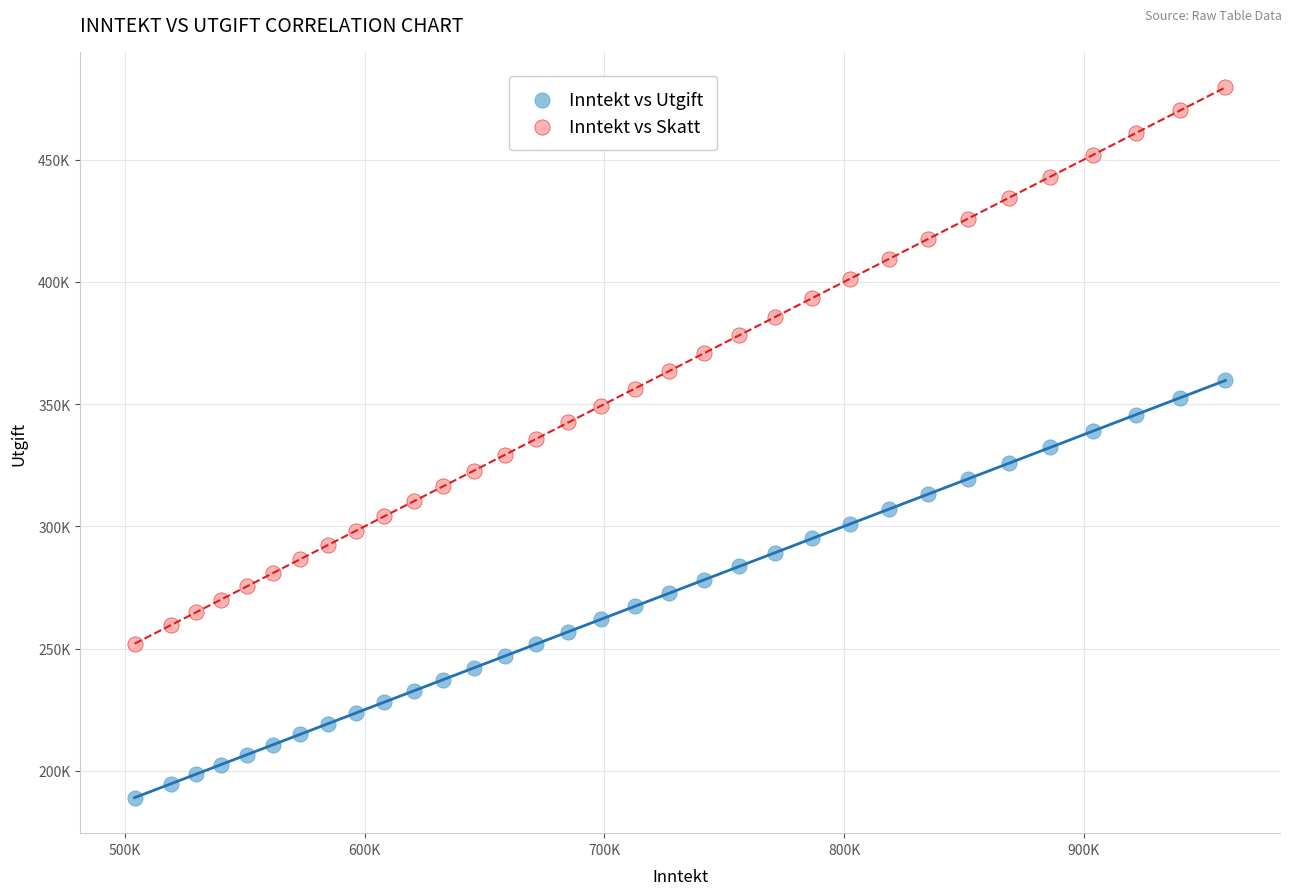

Which series reaches the maximum Y coordinate?

Inntekt vs Skatt